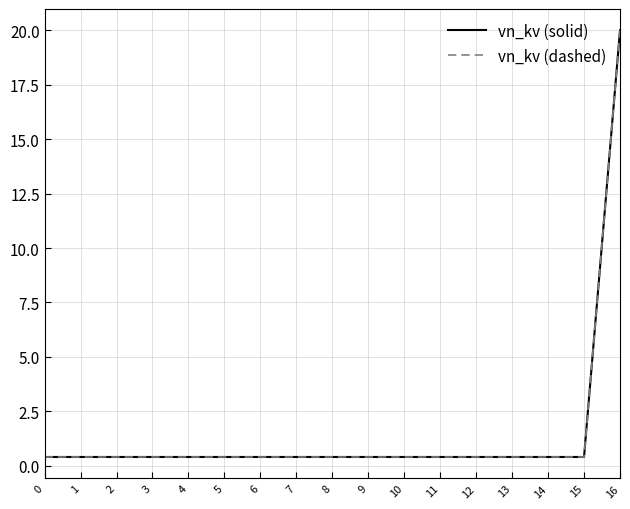

Does the chart display data point markers on the line(s)?

No